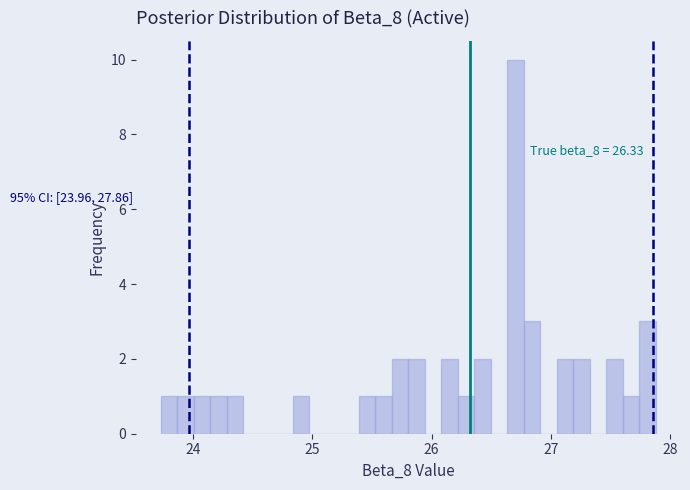

Read against the x-axis, roughly where is the centre of the tallest bar?

26.7